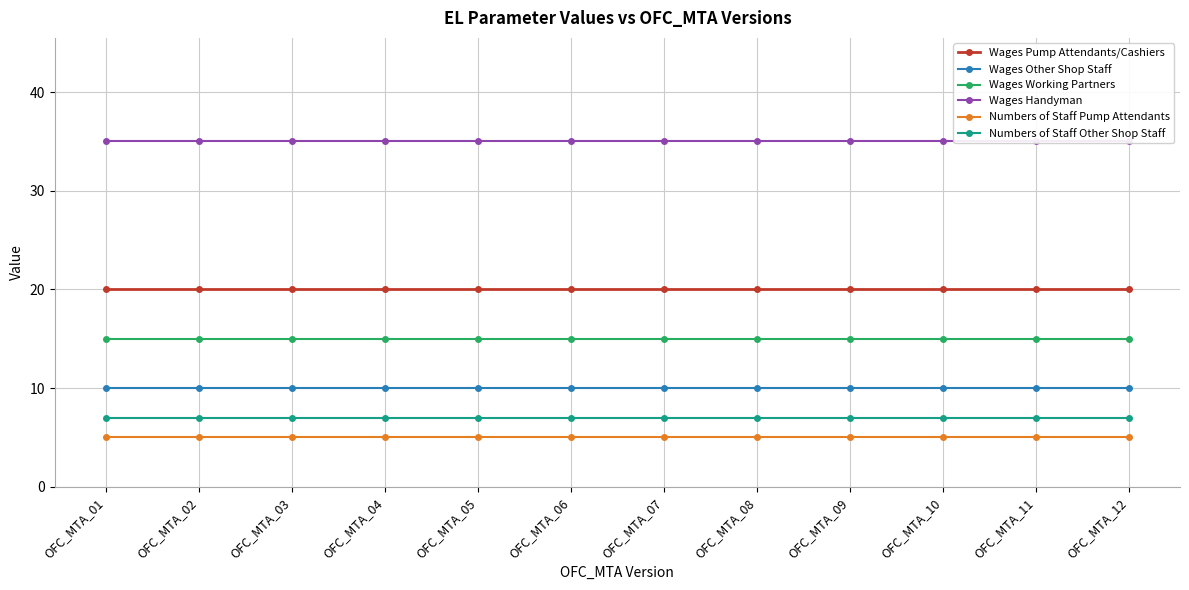

What is the total value across all series at OFC_MTA_05?

92